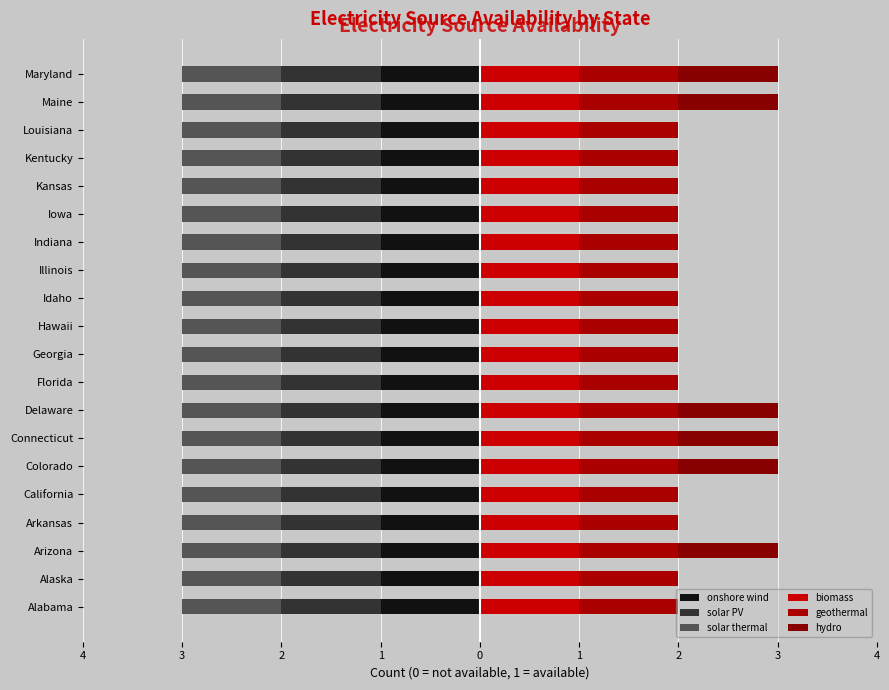

Rank the series by their maximum value, from lowest to highest.

onshore wind, solar PV, solar thermal, biomass, geothermal, hydro